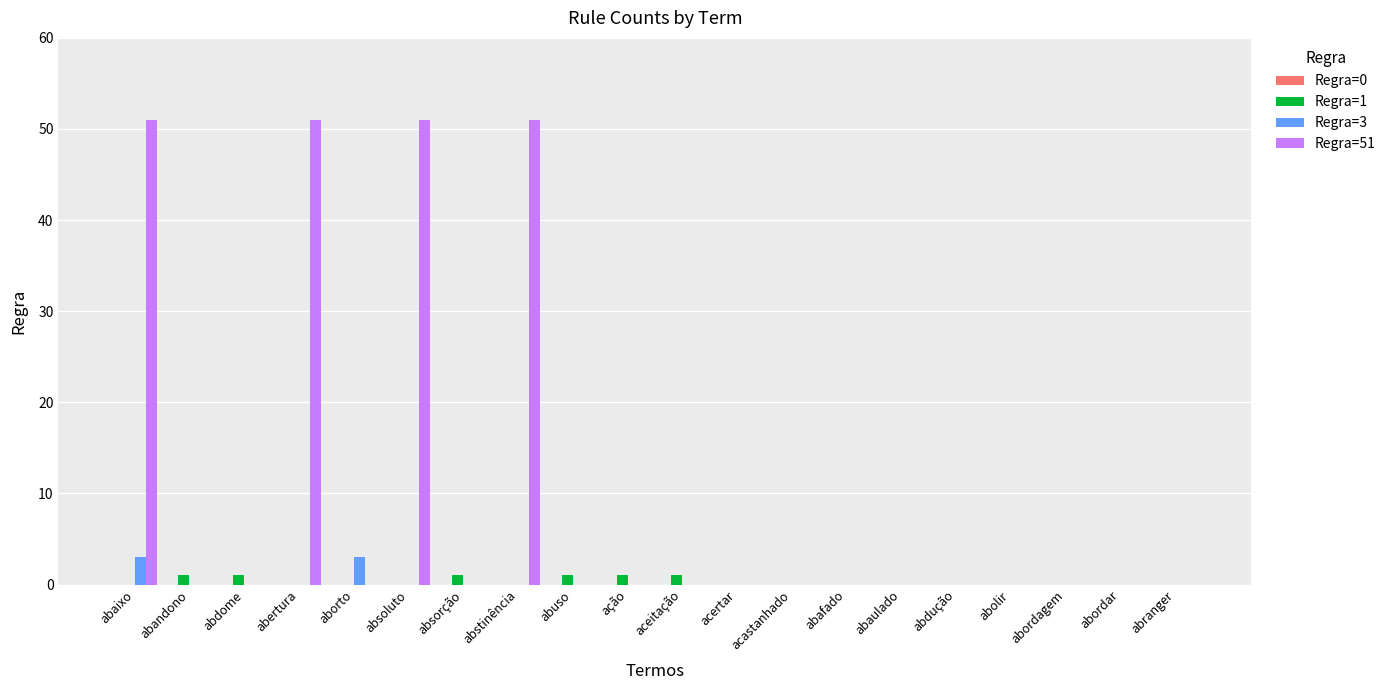

The value of Regra=51 at abordar is 0. True or false?

True